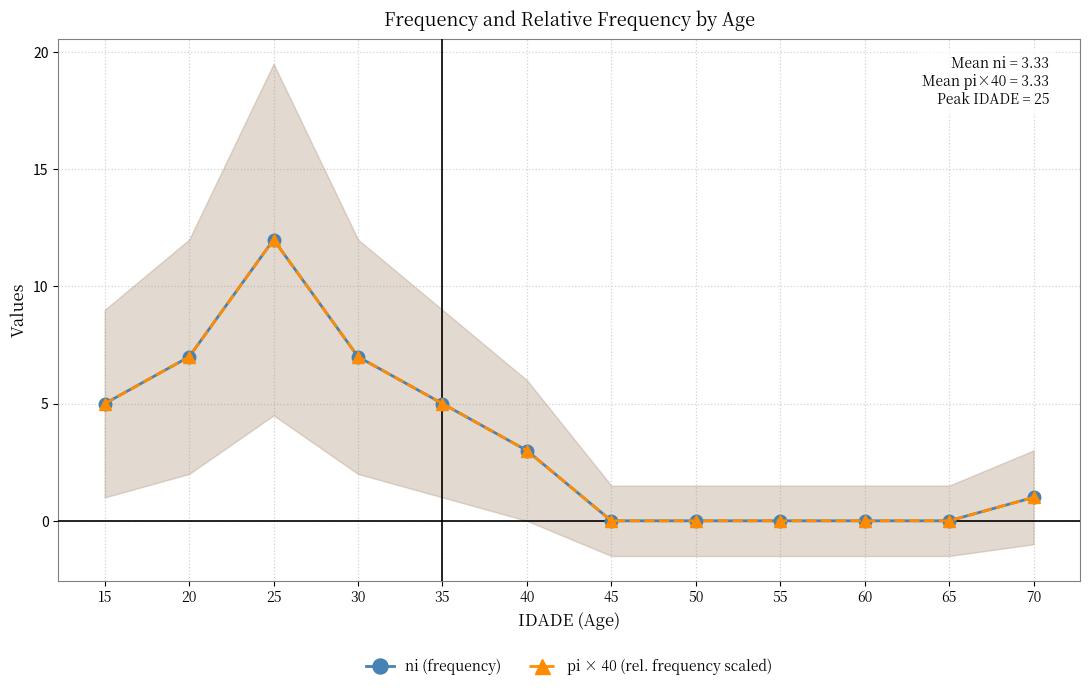

How many lines are shown in the chart?

2